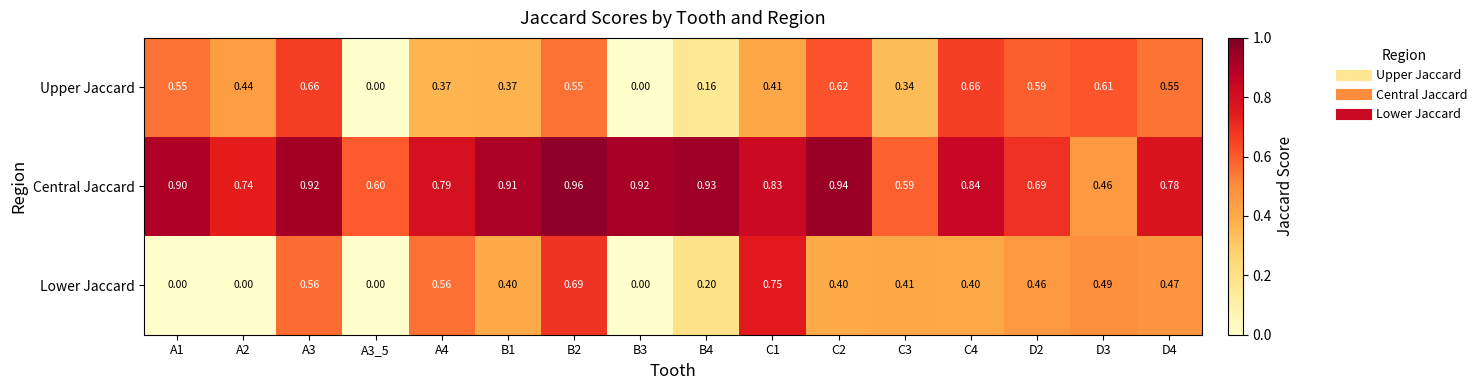

Is the value of Central Jaccard at A4 greater than the value of Lower Jaccard at A2?

Yes